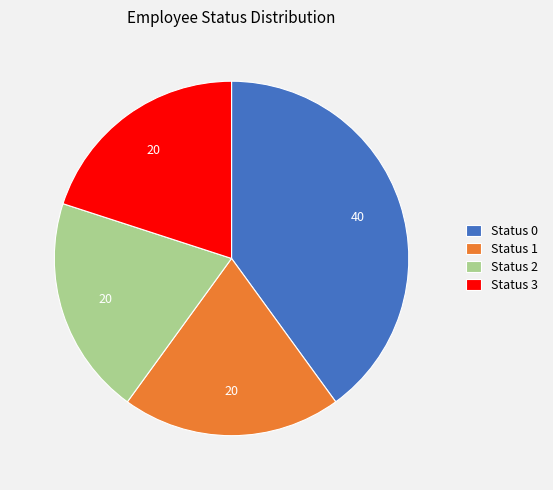

Does any single category account for the majority?

No